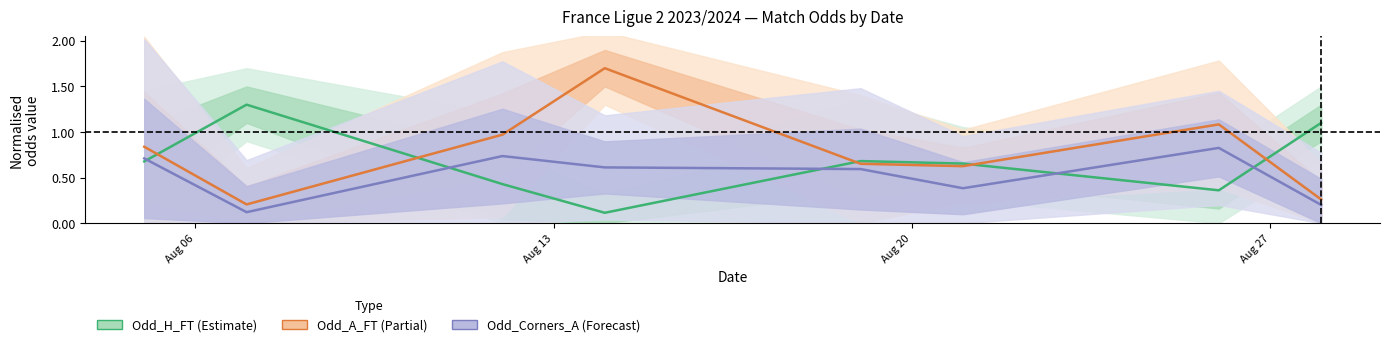

List the series in order of their overall mean, lowest first.

Odd_Corners_A, Odd_H_FT, Odd_A_FT